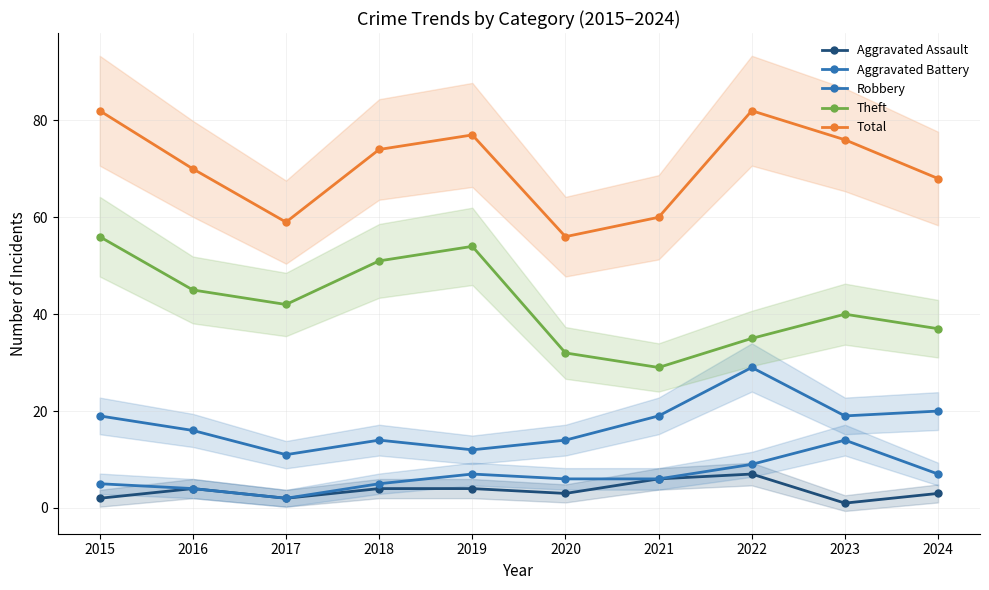

Which series has the largest total across all categories?

Total